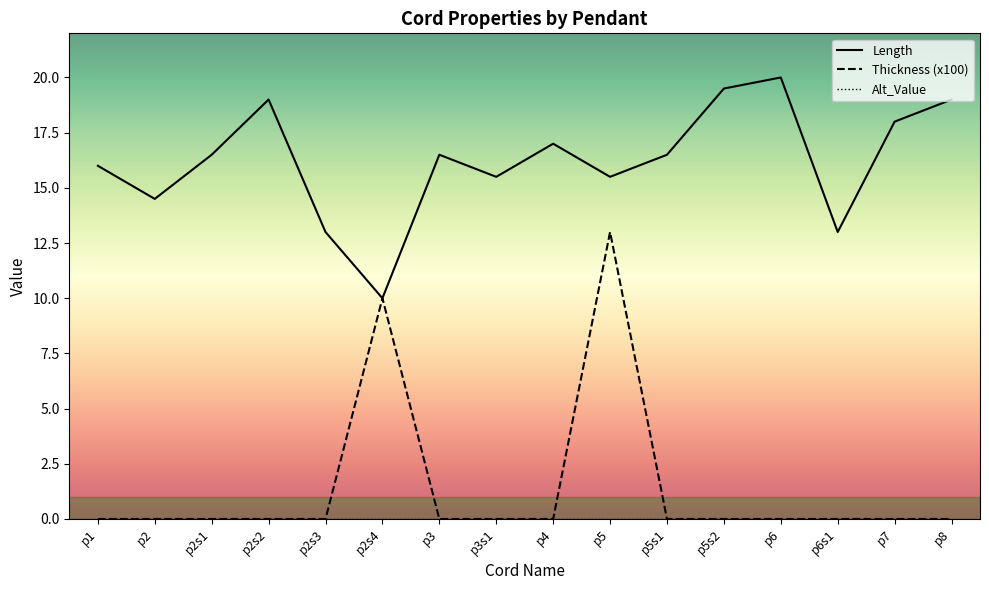

At 0, list the series in order from smallest to largest.

Thickness, Length